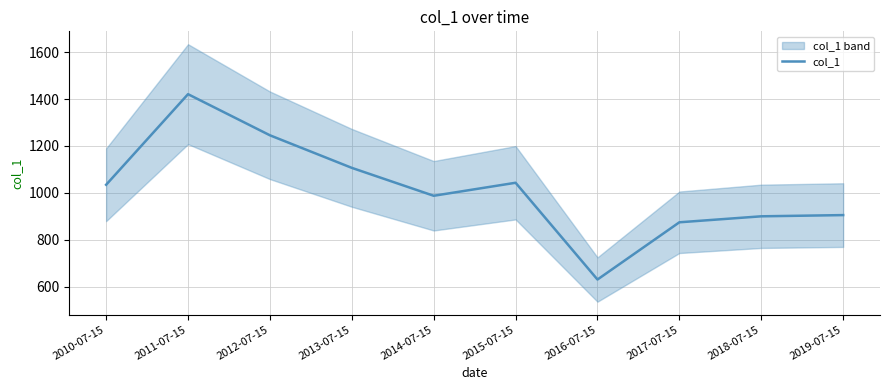

Reading left to right, transcribe all the data shown in this chart.

2010-07-15=1034.2	2011-07-15=1420.6	2012-07-15=1245.2	2013-07-15=1106.3	2014-07-15=987.3	2015-07-15=1042.8	2016-07-15=630.1	2017-07-15=874.2	2018-07-15=899.7	2019-07-15=904.9